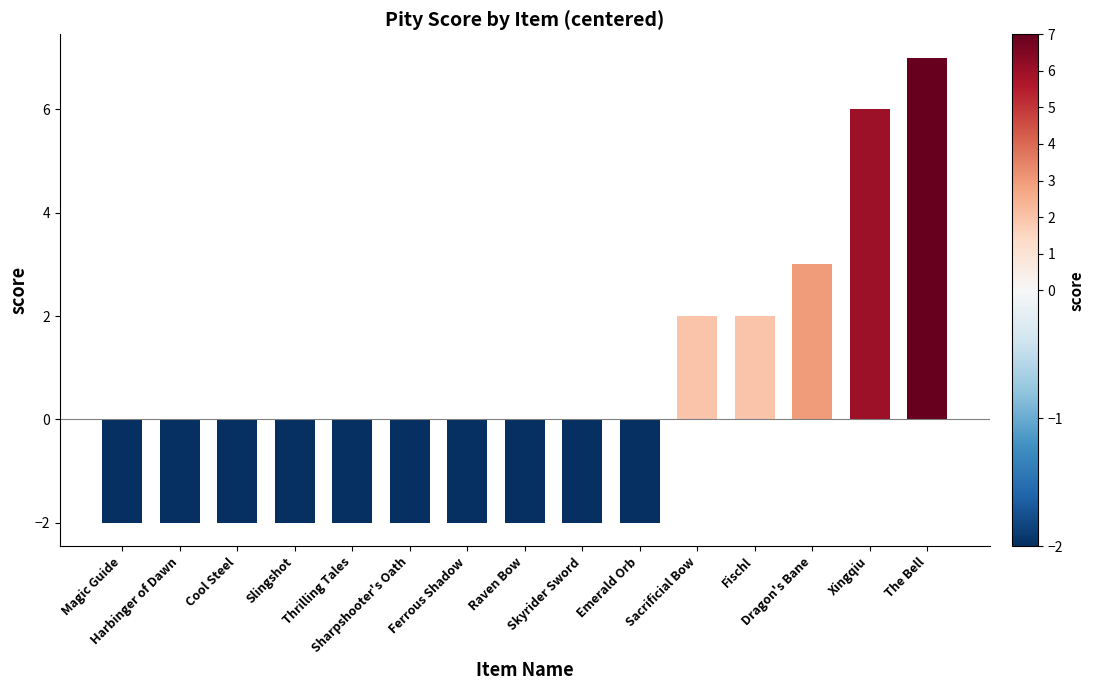

What is the greatest value displayed?

7